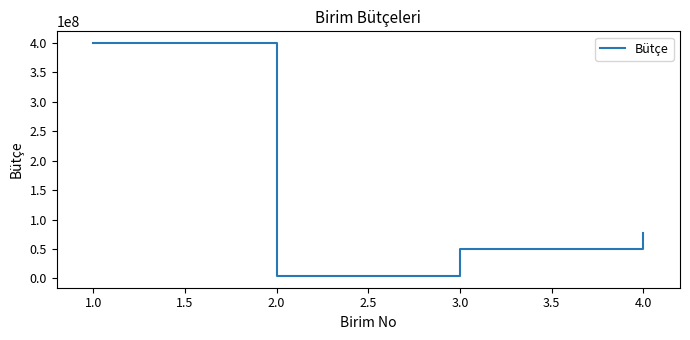

Reading left to right, extract all data points from this chart.

1.0=400000000	2.0=4000000	3.0=50000000	4.0=77777777